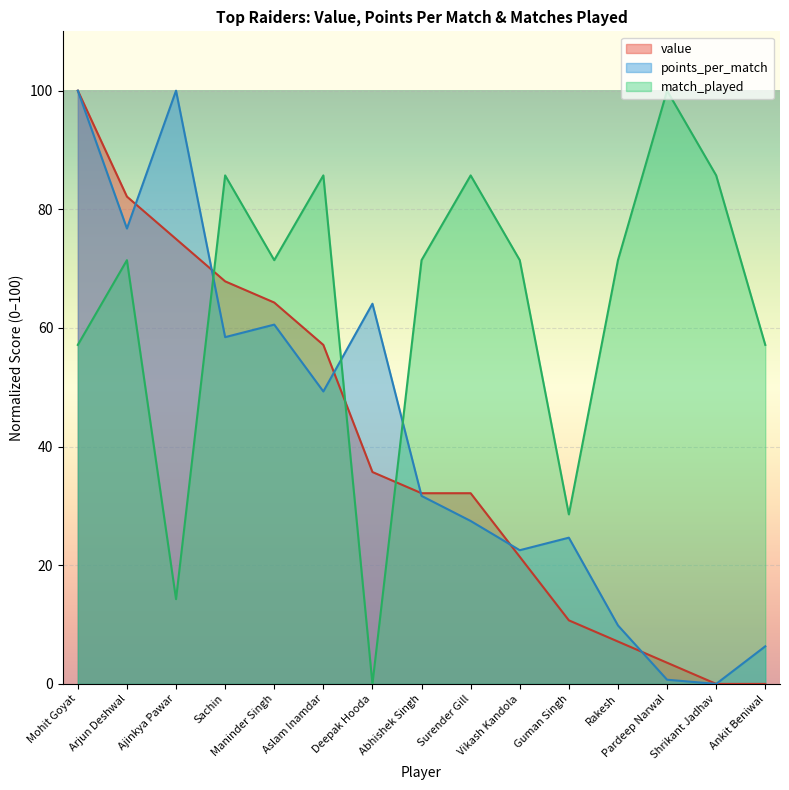

What is the difference between the match_played values at Sachin and Ajinkya Pawar?

71.4